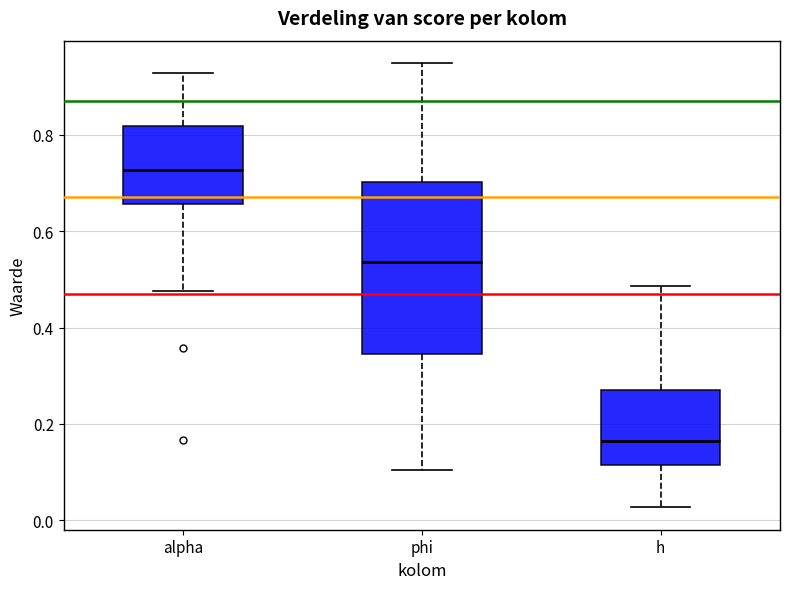

Where does the upper whisker of the box for h end on the y-axis? The values are not printed on the chart, so give them approximately, as read against the axis.

0.48